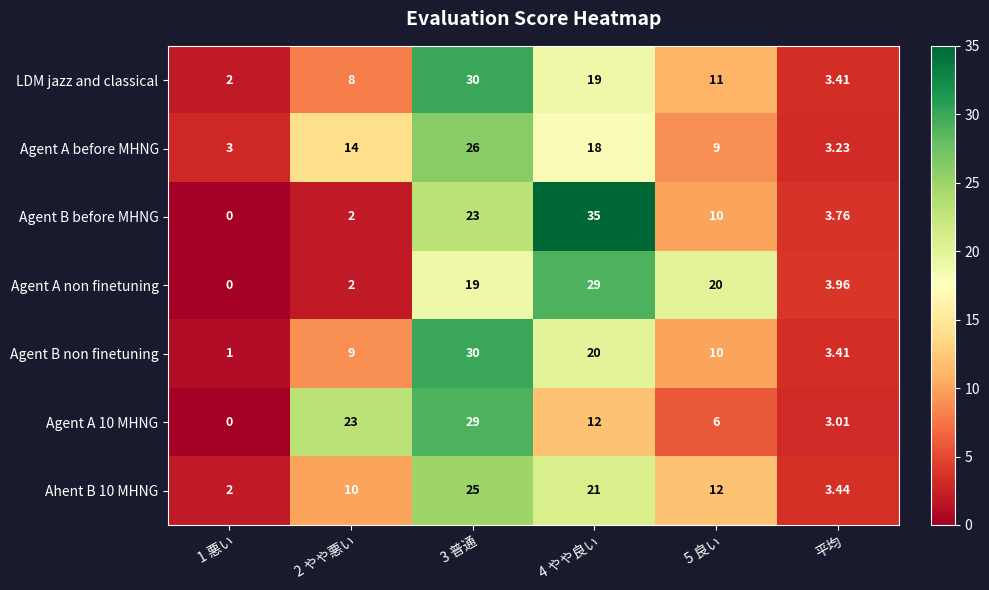

What is the maximum value shown in the chart?

35.0